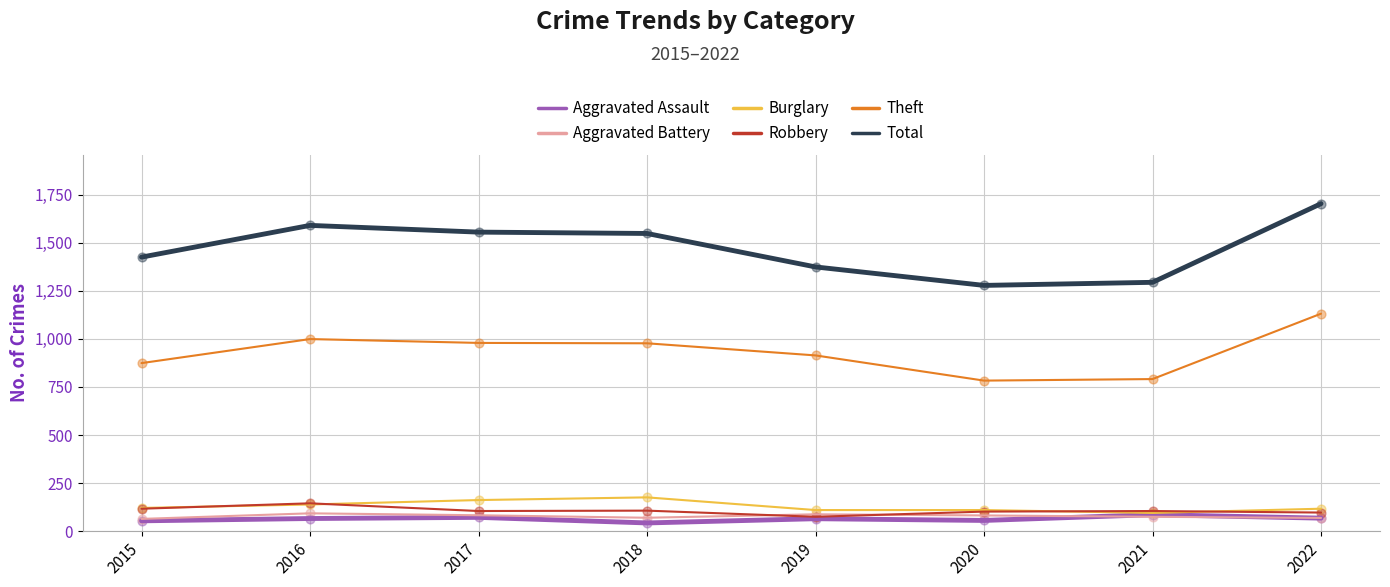

At which category is the sum across all series the highest?

2022